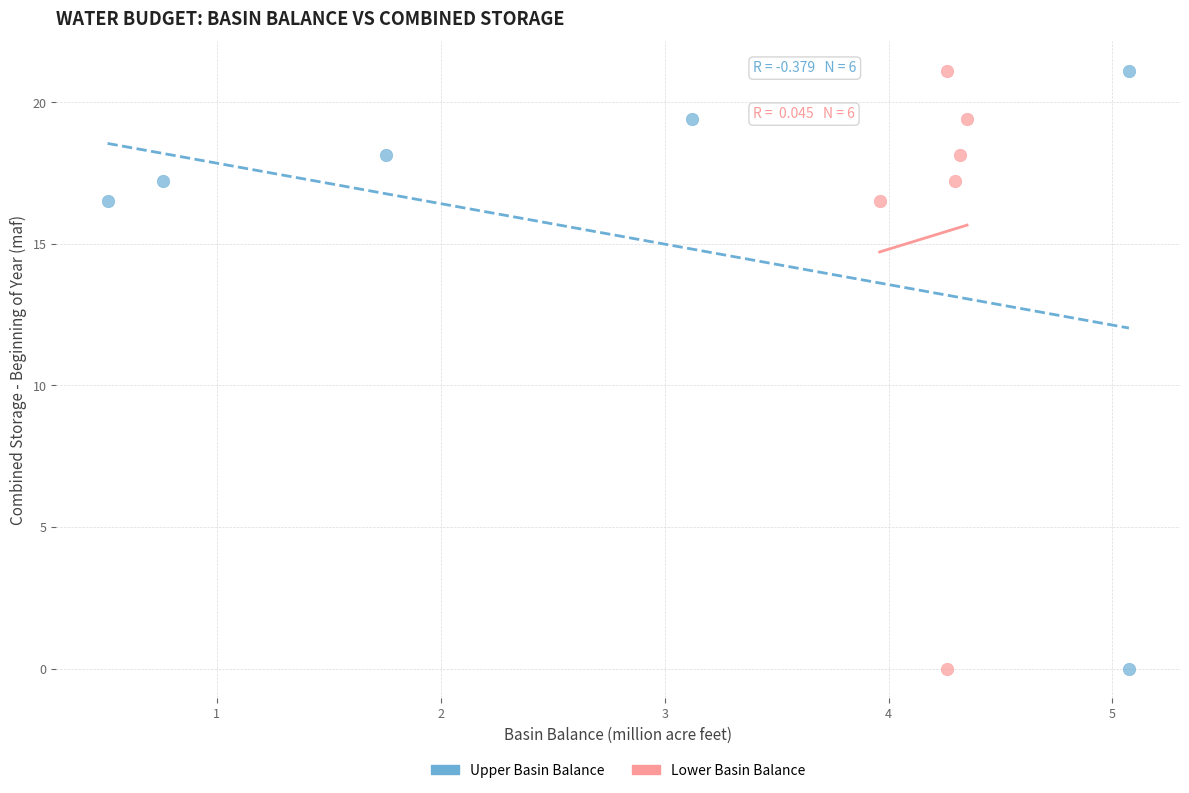

What are all the series names shown in the legend?

Upper Basin Balance, Lower Basin Balance